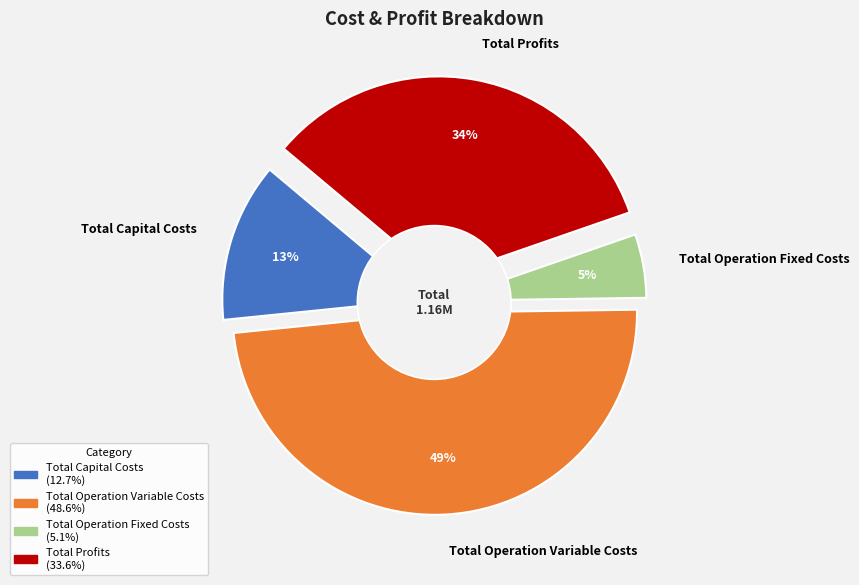

Is there any slice that represents more than half of the pie?

No